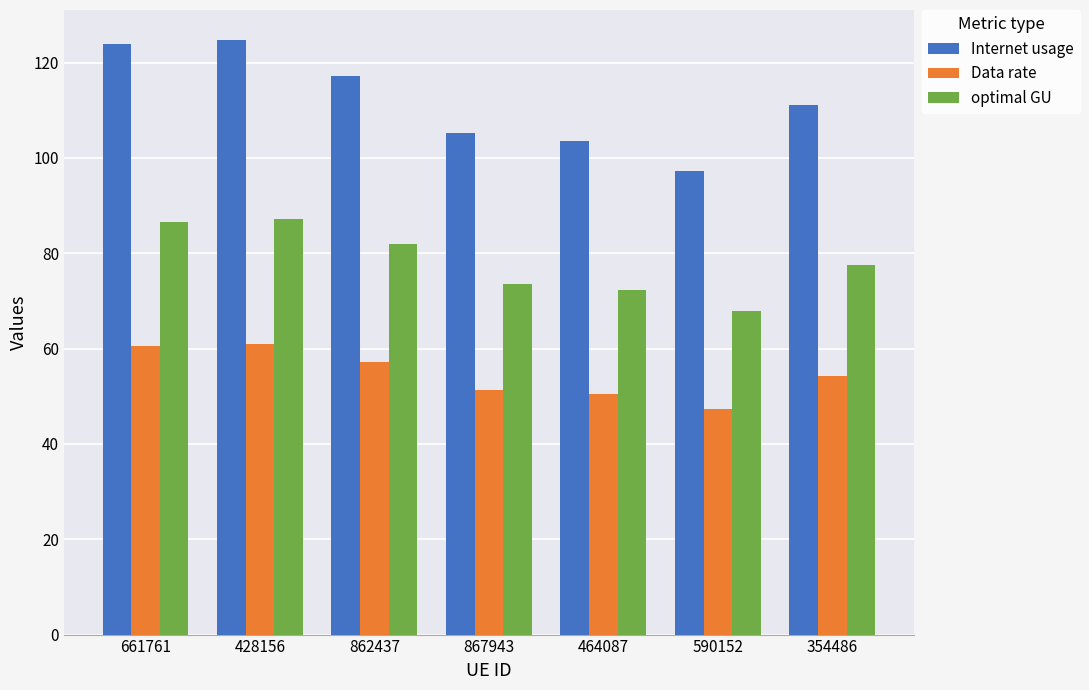

What is the total value across all series at 590152?

212.4